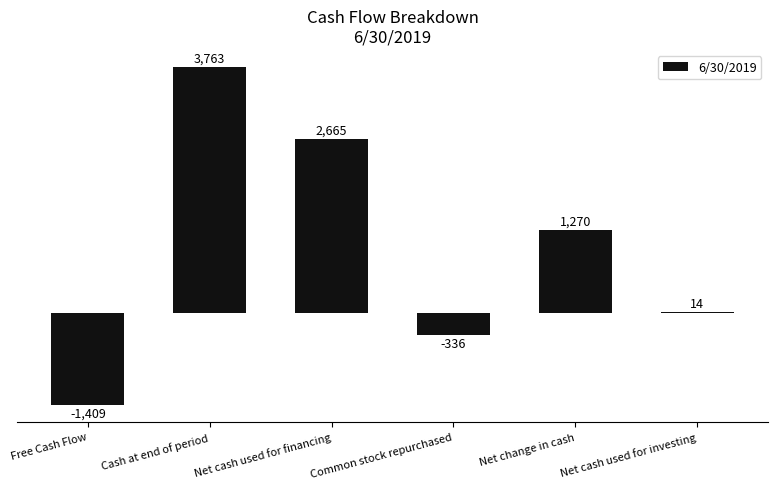

The value at Net cash used for investing is 14.1. True or false?

True